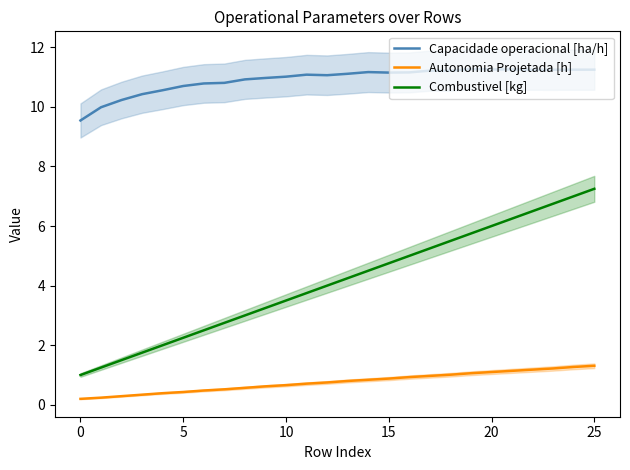

What is the maximum value for Autonomia Projetada [h]?

1.3